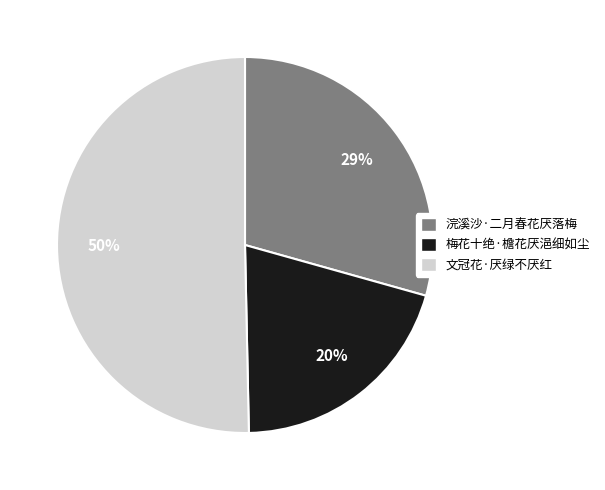

To the nearest percent, what is the difference between the 梅花十绝·檐花厌浥细如尘 and 文冠花·厌绿不厌红 slice percentages?

30%